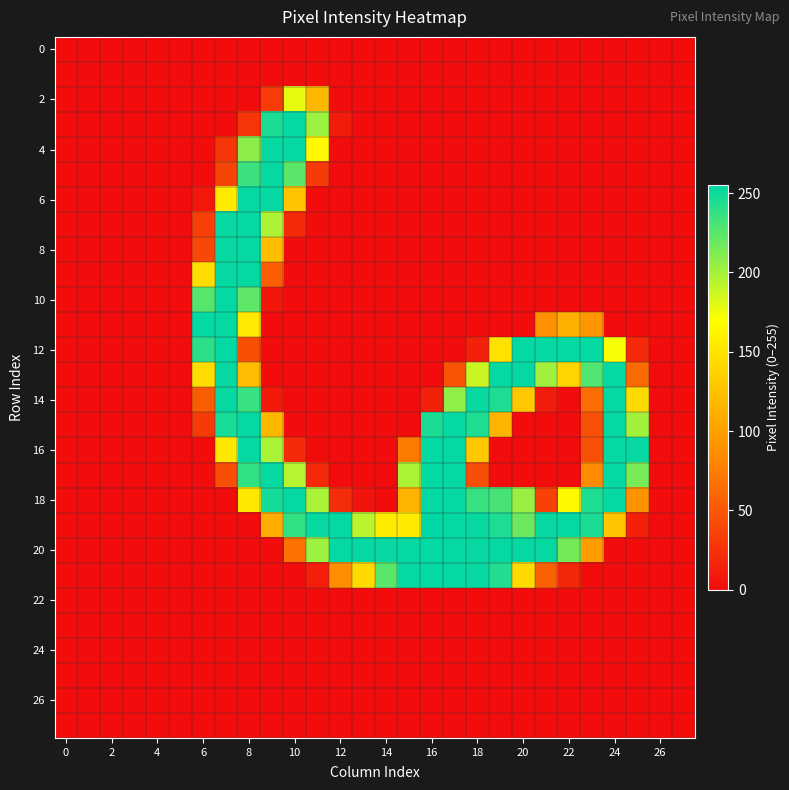

How many distinct data groups are displayed?

28